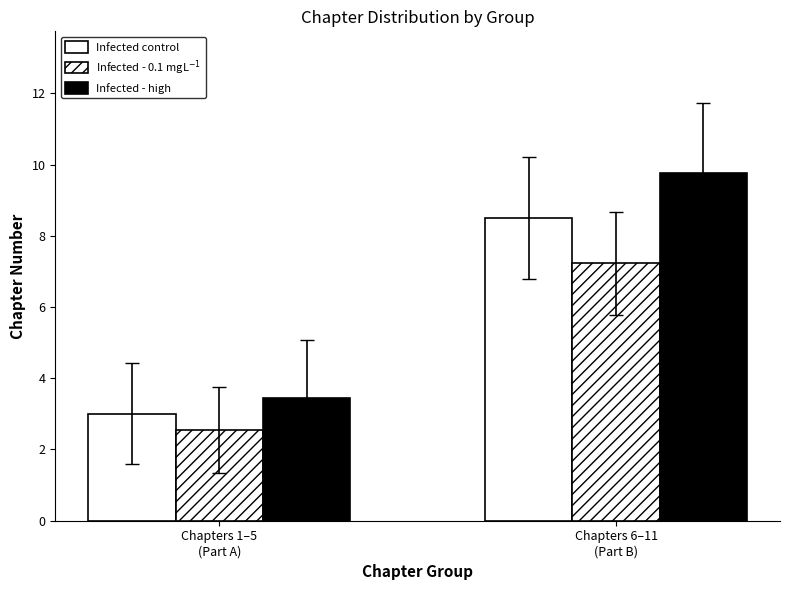

How many groups of bars are there?

2